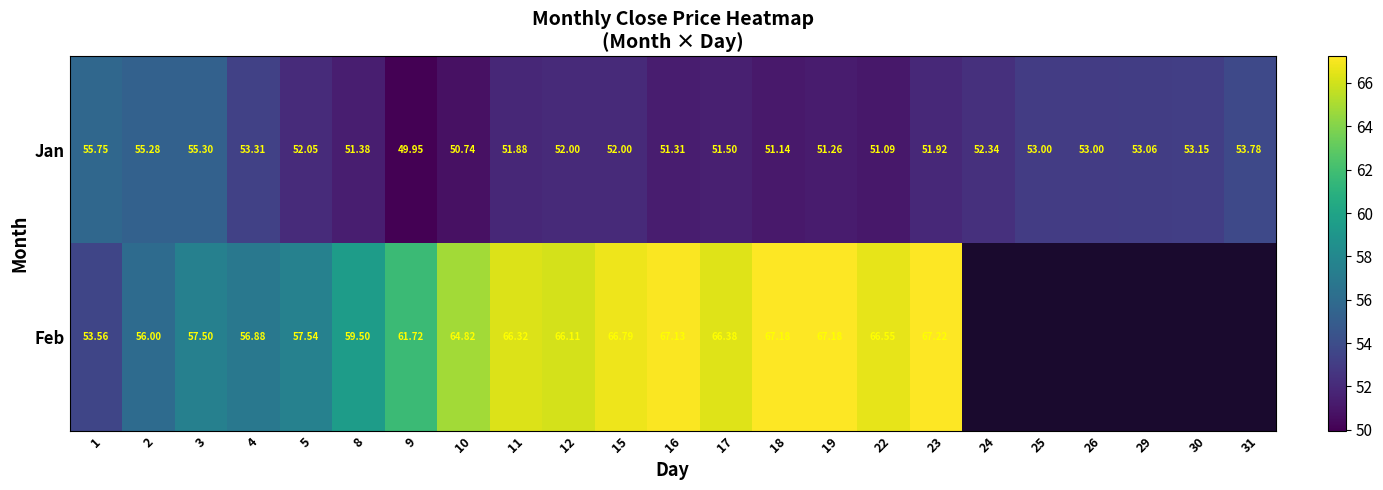

What is the average value of the Jan series?

52.4